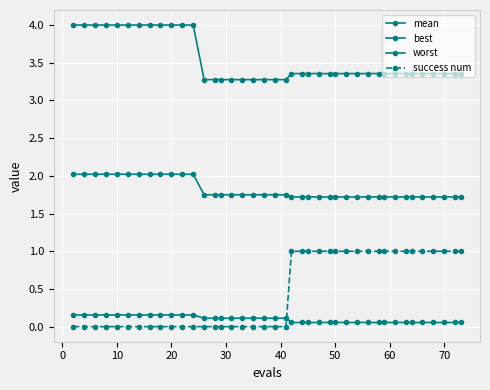

Is this an area chart (filled region under the line)?

No